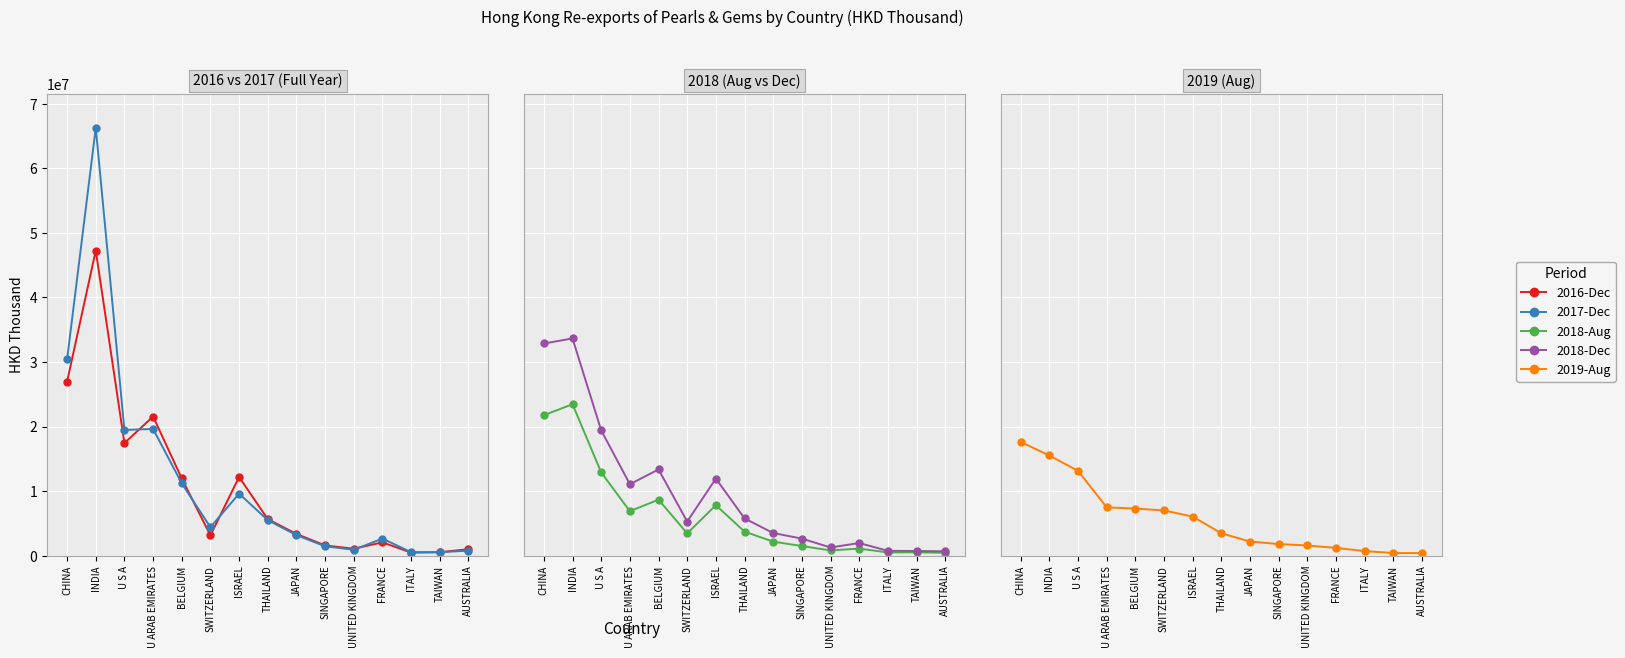

Reading left to right, transcribe all the data shown in this chart.

2016-Dec: CHINA=26959903.6	INDIA=47259702.9	U S A=17434416.0	U ARAB EMIRATES=21555393.8	BELGIUM=11952220.8	SWITZERLAND=3131746.3	ISRAEL=12184497.1	THAILAND=5657423.3	JAPAN=3364328.3	SINGAPORE=1584610.9	UNITED KINGDOM=1071555.7	FRANCE=2059874.4	ITALY=474462.2	TAIWAN=532211.6	AUSTRALIA=998116.1
2017-Dec: CHINA=30406444.3	INDIA=66267959.3	U S A=19472518.1	U ARAB EMIRATES=19632642.4	BELGIUM=11203475.8	SWITZERLAND=4398899.0	ISRAEL=9606370.0	THAILAND=5503076.9	JAPAN=3180639.4	SINGAPORE=1454594.8	UNITED KINGDOM=913992.8	FRANCE=2648060.6	ITALY=536882.7	TAIWAN=530976.0	AUSTRALIA=776100.5
2018-Aug: CHINA=21759121.6	INDIA=23460537.2	U S A=12891633.9	U ARAB EMIRATES=6891307.7	BELGIUM=8670542.3	SWITZERLAND=3446612.9	ISRAEL=7820932.0	THAILAND=3722191.4	JAPAN=2171122.3	SINGAPORE=1490458.4	UNITED KINGDOM=806798.3	FRANCE=1094195.3	ITALY=495256.4	TAIWAN=514259.8	AUSTRALIA=441091.2
2018-Dec: CHINA=32865316.8	INDIA=33647142.8	U S A=19409453.3	U ARAB EMIRATES=11066430.3	BELGIUM=13351641.4	SWITZERLAND=5283622.4	ISRAEL=11938133.3	THAILAND=5769530.9	JAPAN=3504195.3	SINGAPORE=2641469.6	UNITED KINGDOM=1265440.8	FRANCE=1956572.8	ITALY=748327.2	TAIWAN=716071.0	AUSTRALIA=670922.6
2019-Aug: CHINA=17623447.7	INDIA=15519087.8	U S A=13143024.8	U ARAB EMIRATES=7492016.2	BELGIUM=7292765.0	SWITZERLAND=7003508.7	ISRAEL=6049520.7	THAILAND=3468890.1	JAPAN=2191003.8	SINGAPORE=1792615.3	UNITED KINGDOM=1579528.9	FRANCE=1196825.1	ITALY=711025.6	TAIWAN=406851.1	AUSTRALIA=396480.5